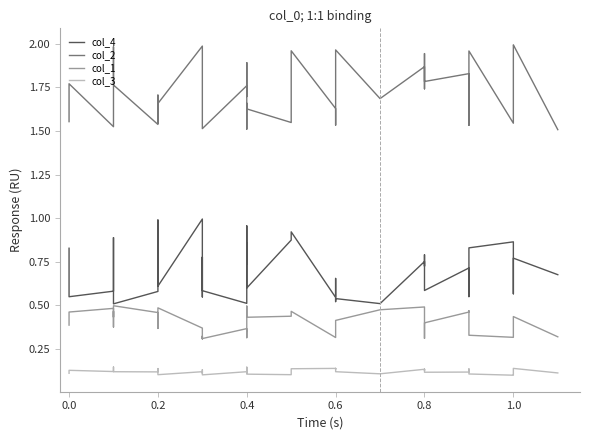

What is the average value of the col_4 series?

0.7